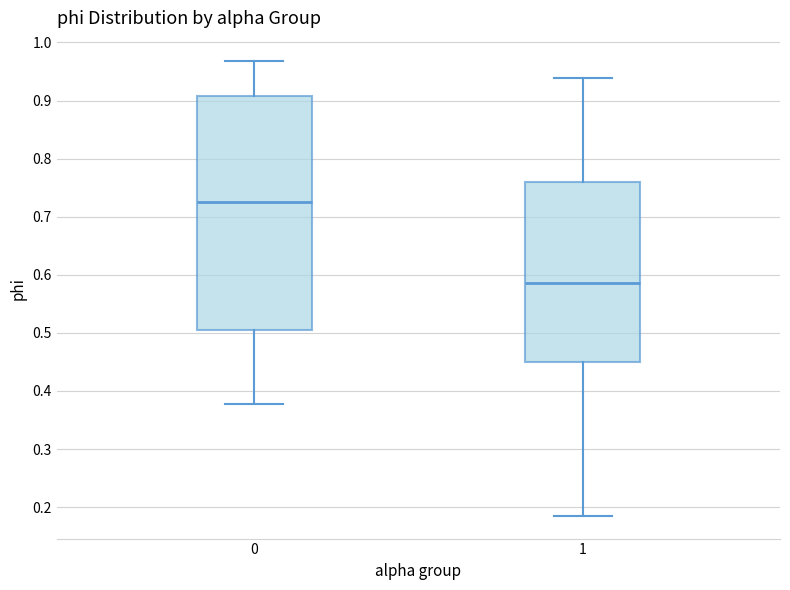

Where is the lower edge of the box at x = 0 on the y-axis? The values are not printed on the chart, so give them approximately, as read against the axis.

0.50